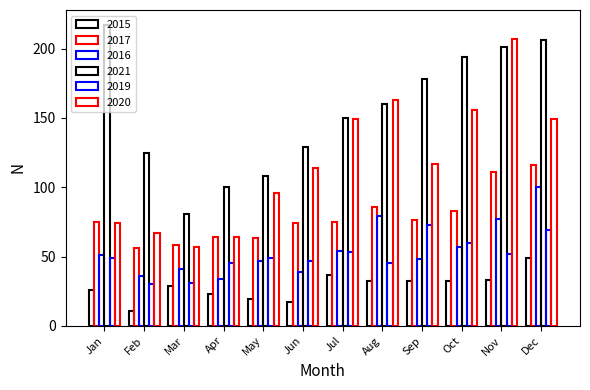

At May, list the series in order from smallest to largest.

2015, 2016, 2019, 2017, 2020, 2021